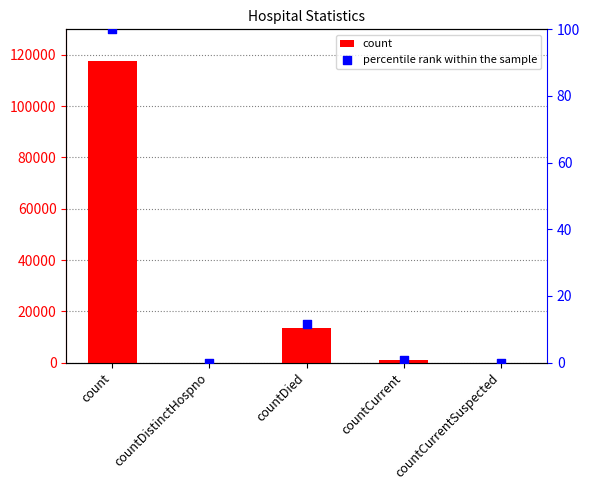

Which series reaches the minimum Y coordinate?

count